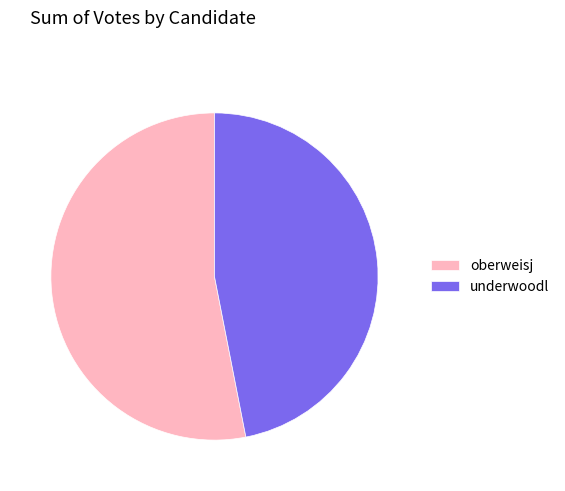

Count the number of slices in the pie.

2